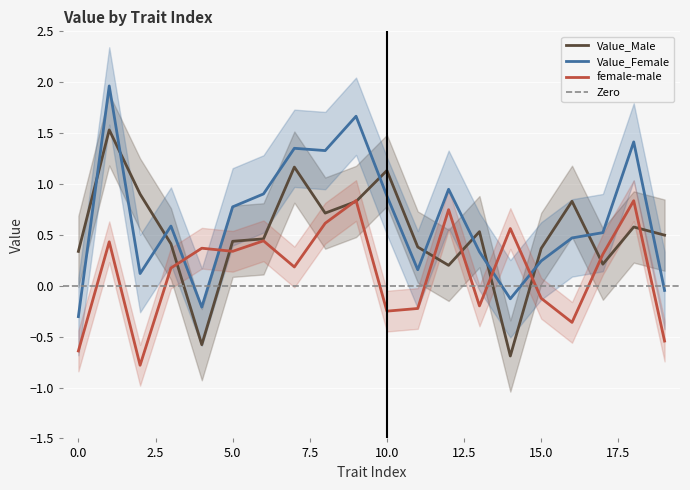

Rank the series at 9 from lowest to highest value.

Value_Male, female-male, Value_Female